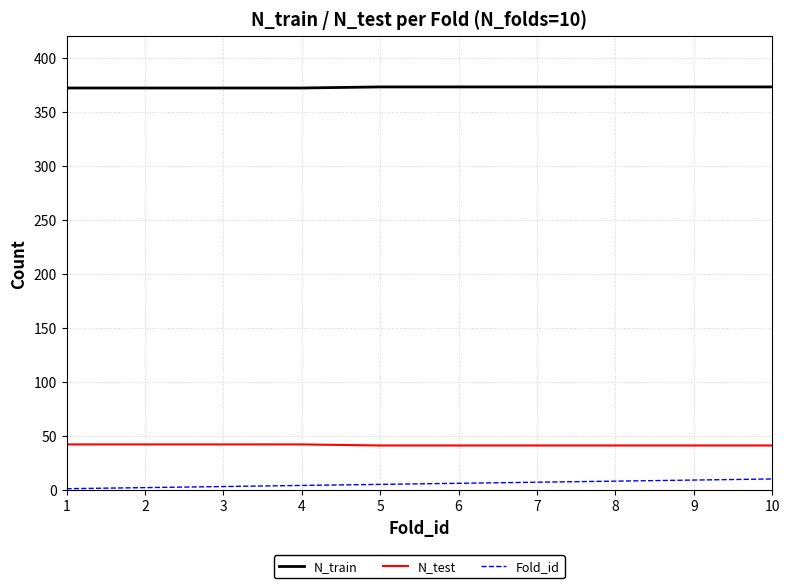

The value of N_test at 10 is 41. True or false?

True